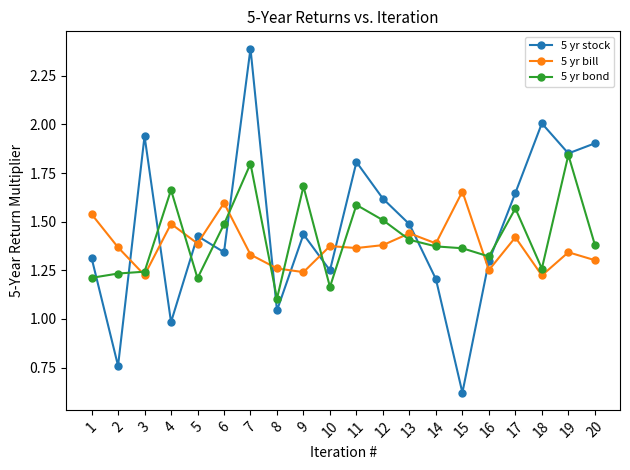

Count the 5 yr bill values in the range 1 to 2.

20